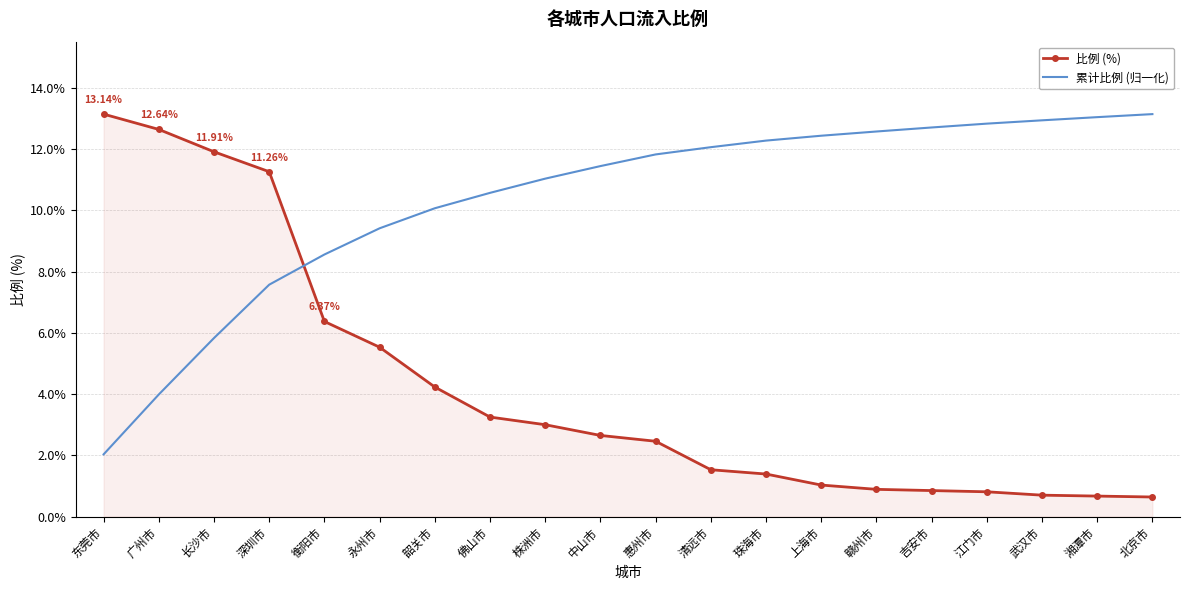

What is the difference between the 比例 (%) values at 长沙市 and 永州市?

6.4